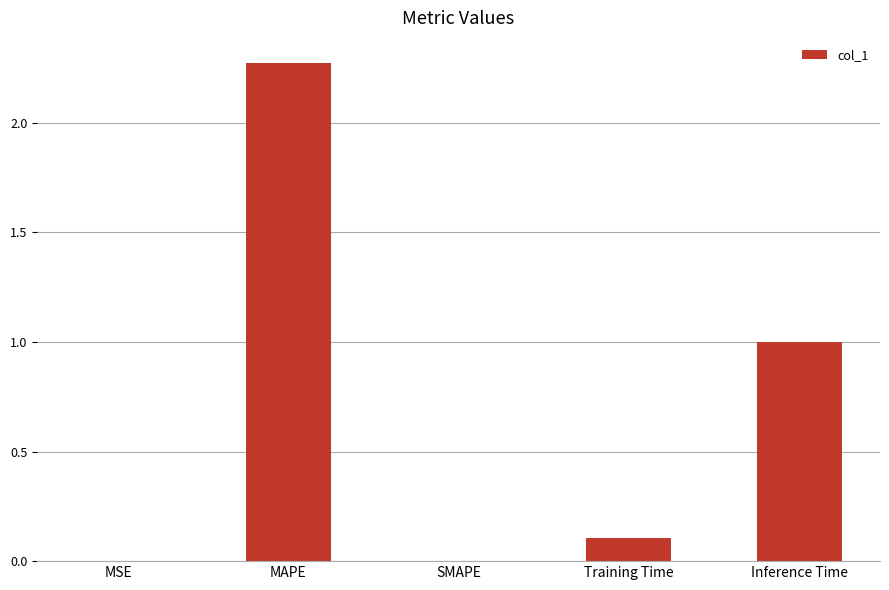

What is the change in value from MAPE to SMAPE?

-2.3